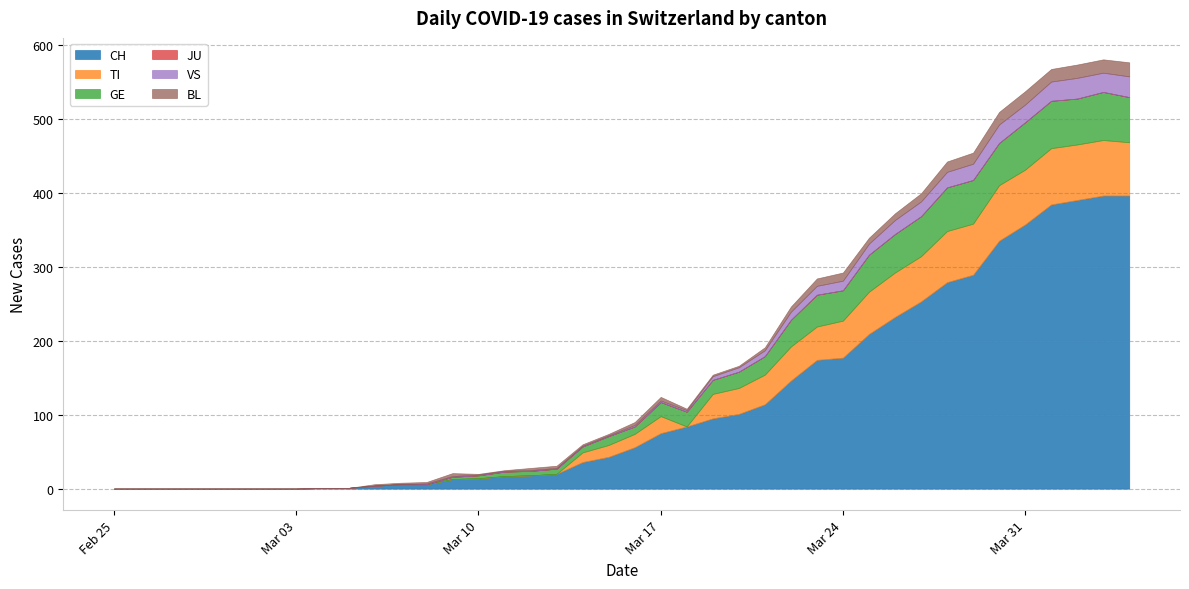

At which category is the sum across all series the highest?

2020-04-03